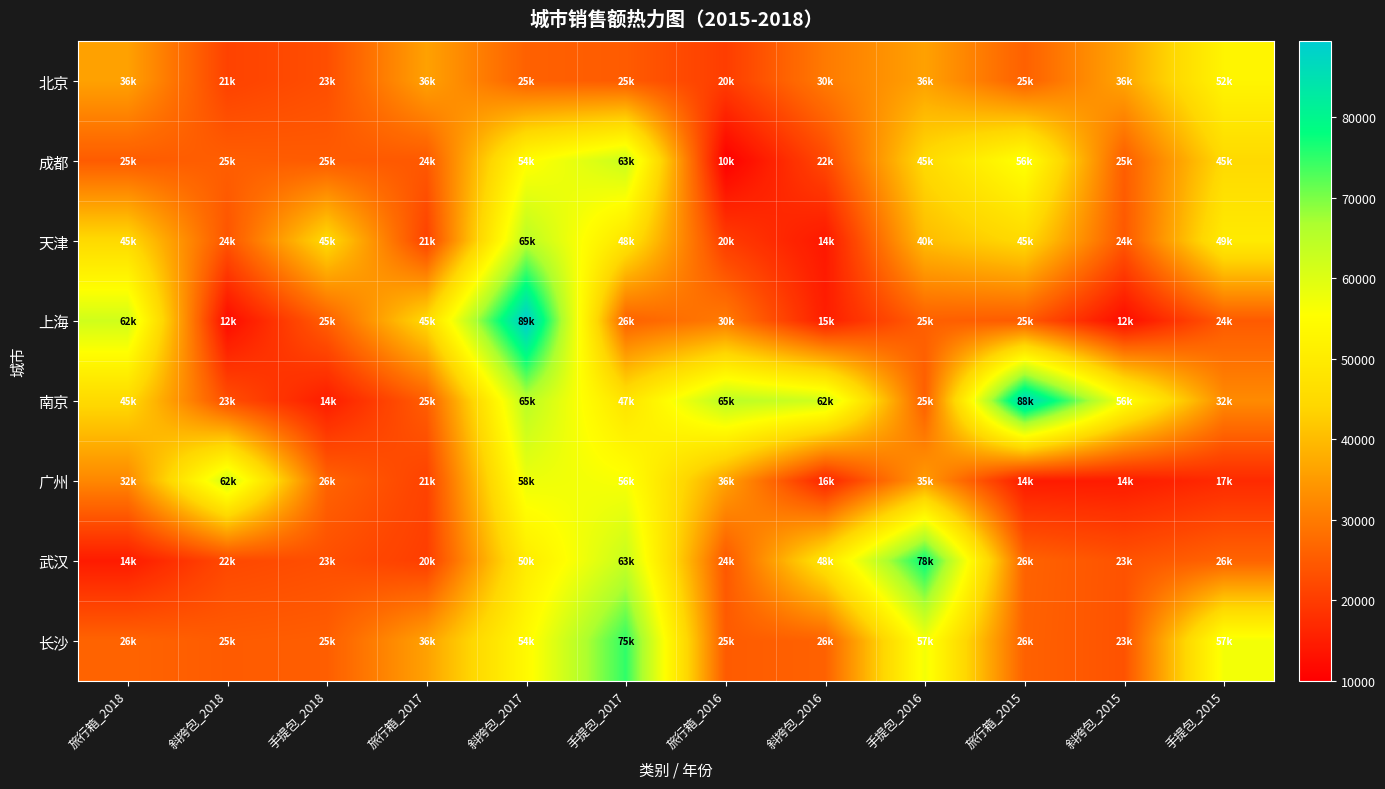

Reading left to right, extract all data points from this chart.

北京: 旅行箱_2018=36000	斜挎包_2018=21000	手提包_2018=23000	旅行箱_2017=36000	斜挎包_2017=25870	手提包_2017=25000	旅行箱_2016=20100	斜挎包_2016=30000	手提包_2016=36000	旅行箱_2015=25800	斜挎包_2015=36500	手提包_2015=52600
成都: 旅行箱_2018=25000	斜挎包_2018=25400	手提包_2018=25000	旅行箱_2017=24500	斜挎包_2017=54700	手提包_2017=63000	旅行箱_2016=10000	斜挎包_2016=22000	手提包_2016=45000	旅行箱_2015=56200	斜挎包_2015=25400	手提包_2015=45000
天津: 旅行箱_2018=45000	斜挎包_2018=24000	手提包_2018=45040	旅行箱_2017=21000	斜挎包_2017=65000	手提包_2017=48000	旅行箱_2016=20000	斜挎包_2016=14000	手提包_2016=40000	旅行箱_2015=45000	斜挎包_2015=24500	手提包_2015=49800
上海: 旅行箱_2018=62000	斜挎包_2018=12000	手提包_2018=25600	旅行箱_2017=45000	斜挎包_2017=89500	手提包_2017=26000	旅行箱_2016=30000	斜挎包_2016=15000	手提包_2016=25700	旅行箱_2015=25000	斜挎包_2015=12060	手提包_2015=24800
南京: 旅行箱_2018=45000	斜挎包_2018=23000	手提包_2018=14800	旅行箱_2017=25400	斜挎包_2017=65000	手提包_2017=47800	旅行箱_2016=65000	斜挎包_2016=62000	手提包_2016=25600	旅行箱_2015=88000	斜挎包_2015=56000	手提包_2015=32500
广州: 旅行箱_2018=32000	斜挎包_2018=62000	手提包_2018=26300	旅行箱_2017=21000	斜挎包_2017=58000	手提包_2017=56200	旅行箱_2016=36000	斜挎包_2016=16000	手提包_2016=35000	旅行箱_2015=14500	斜挎包_2015=14522	手提包_2015=17000
武汉: 旅行箱_2018=14500	斜挎包_2018=22000	手提包_2018=23000	旅行箱_2017=20250	斜挎包_2017=50000	手提包_2017=63200	旅行箱_2016=24500	斜挎包_2016=48000	手提包_2016=78200	旅行箱_2015=26200	斜挎包_2015=23600	手提包_2015=26300
长沙: 旅行箱_2018=26300	斜挎包_2018=25000	手提包_2018=25400	旅行箱_2017=36000	斜挎包_2017=54000	手提包_2017=75000	旅行箱_2016=25000	斜挎包_2016=26000	手提包_2016=57000	旅行箱_2015=26000	斜挎包_2015=23600	手提包_2015=57000